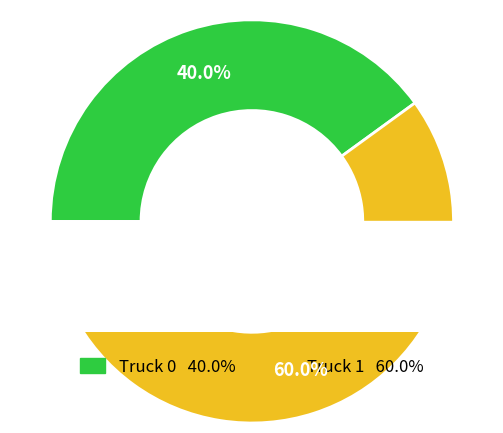

Between Truck 1 and Truck 0, which is larger?

Truck 1